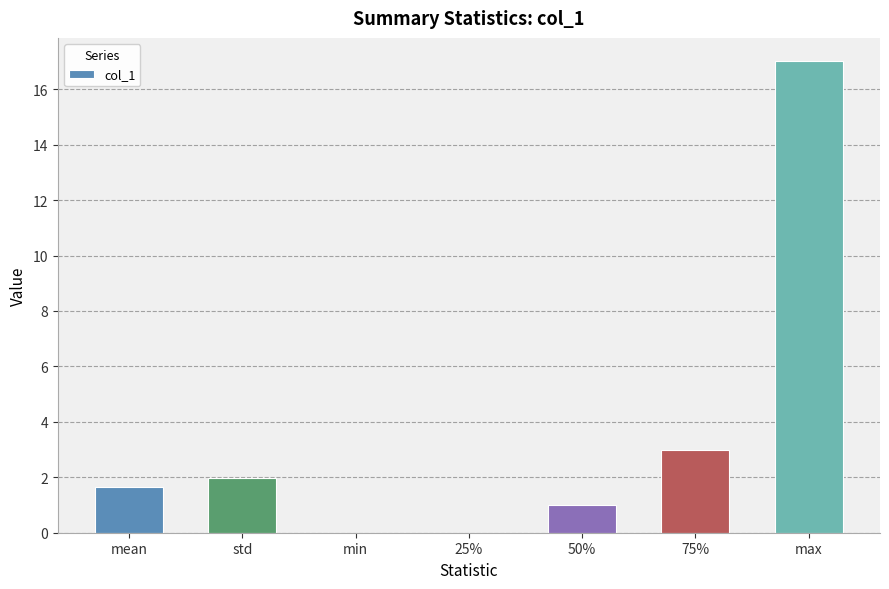

Where is the data nearest to the value 8?

75%